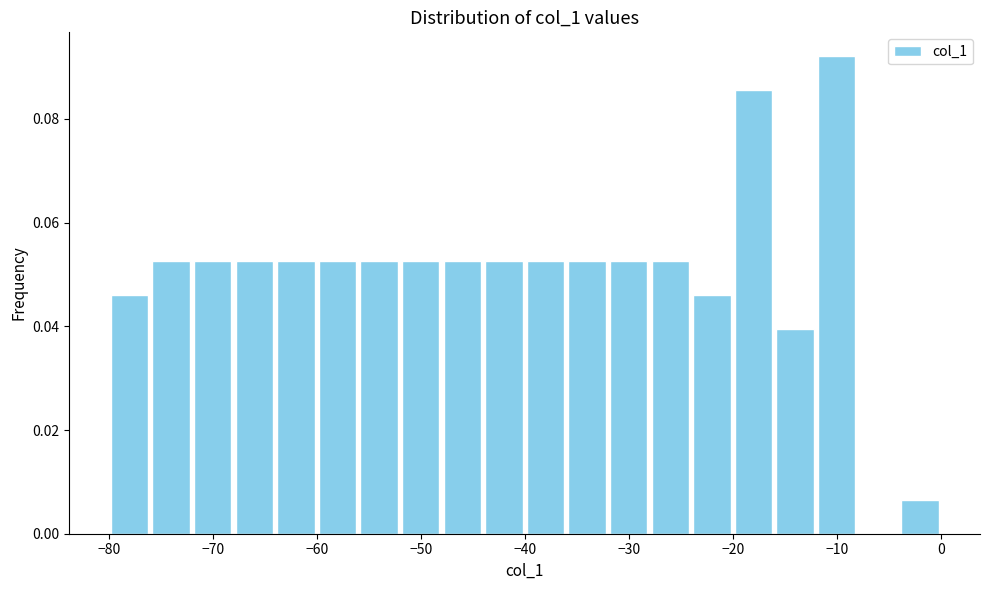

How tall is the bar that spans -48 to -44 on the x-axis? The values are not printed on the chart, so give them approximately, as read against the axis.

0.052